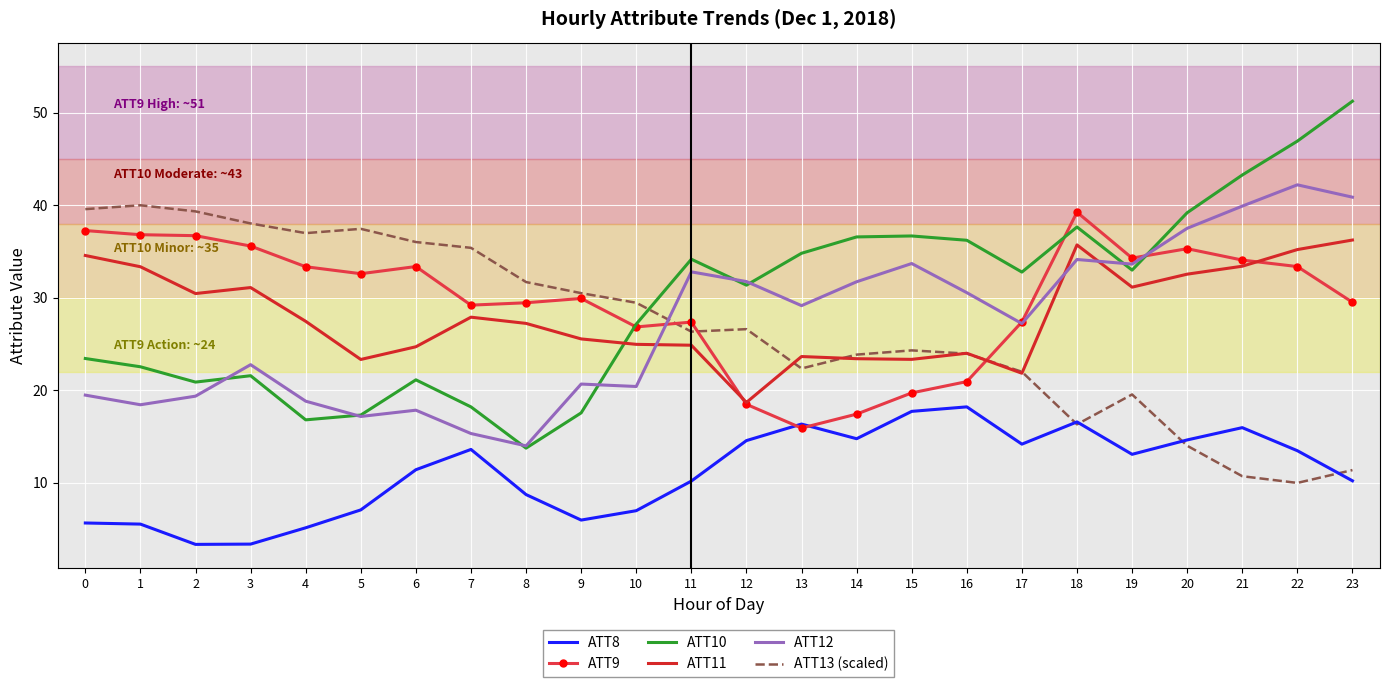

At how many categories does at least one series exceed 12?

24